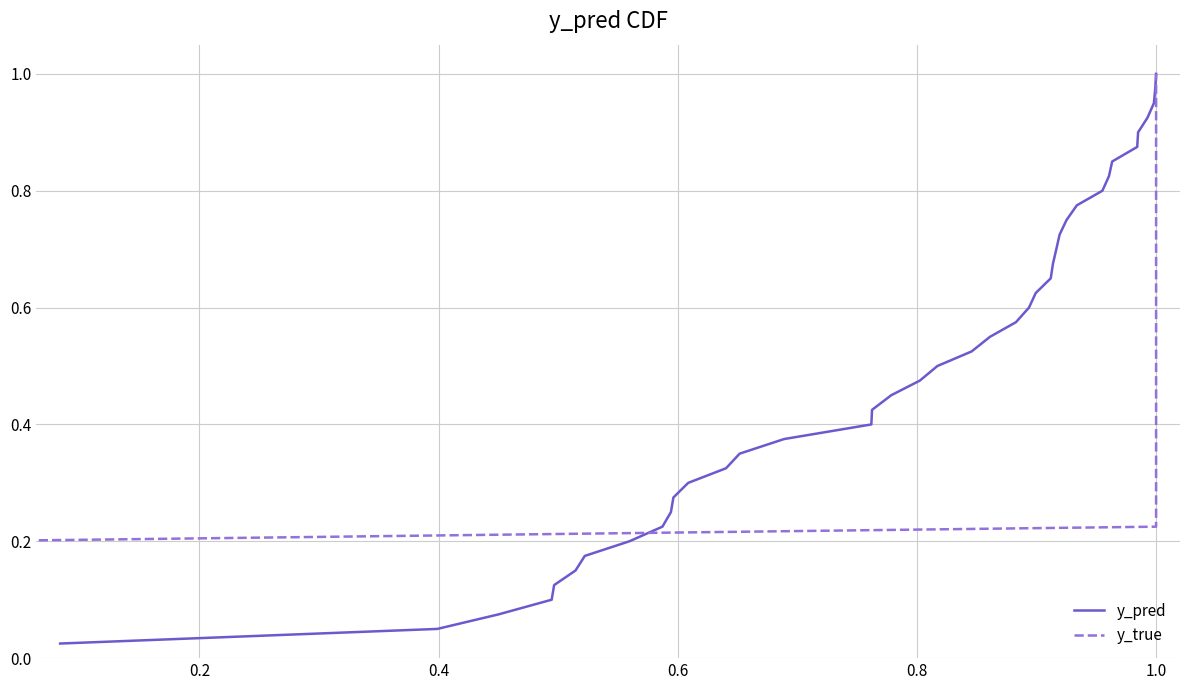

The y_pred series shows 0.4 at 27. True or false?

False